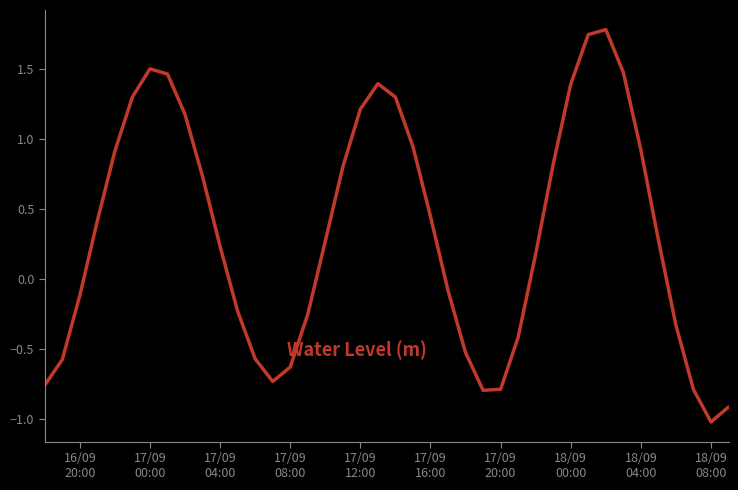

What is the minimum value shown in the chart?

-1.0